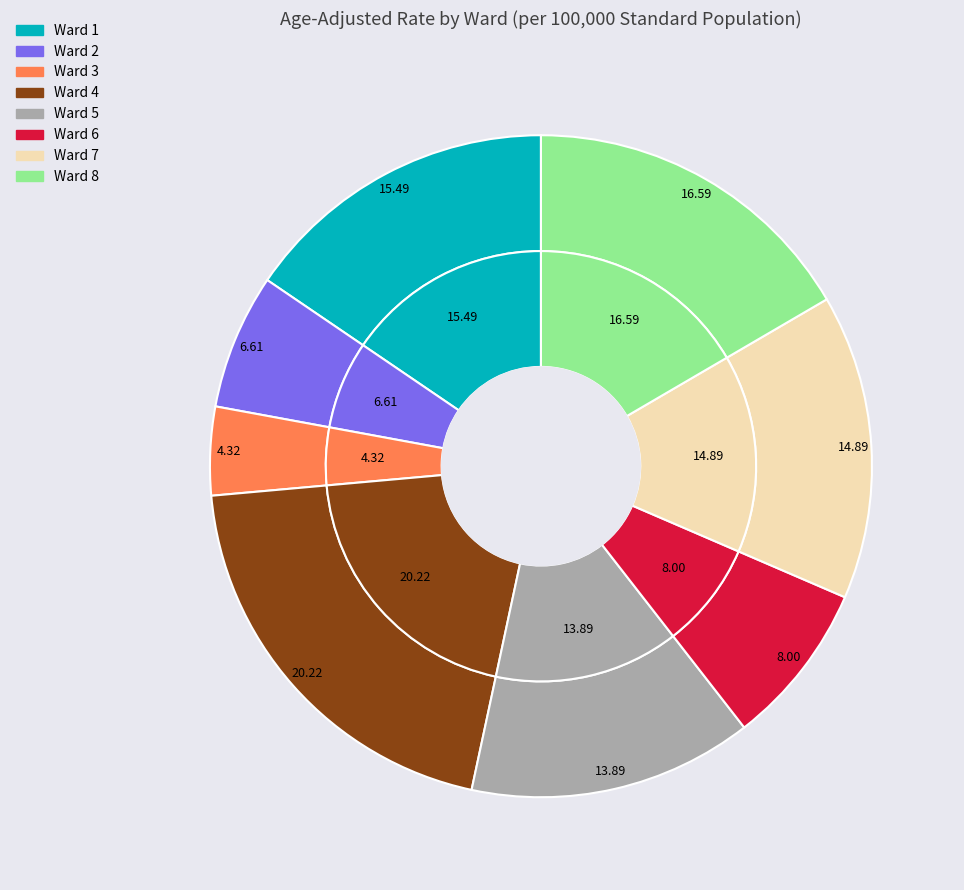

Is there any slice that represents more than half of the pie?

No